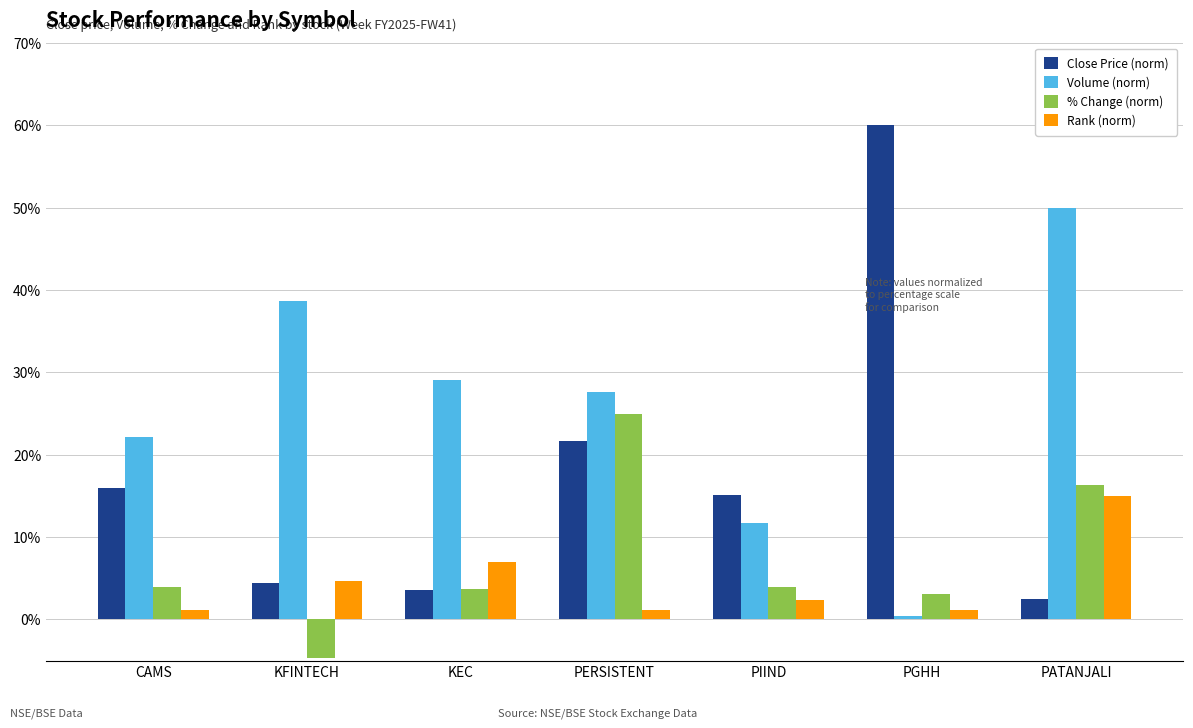

Does the chart contain any negative values?

Yes